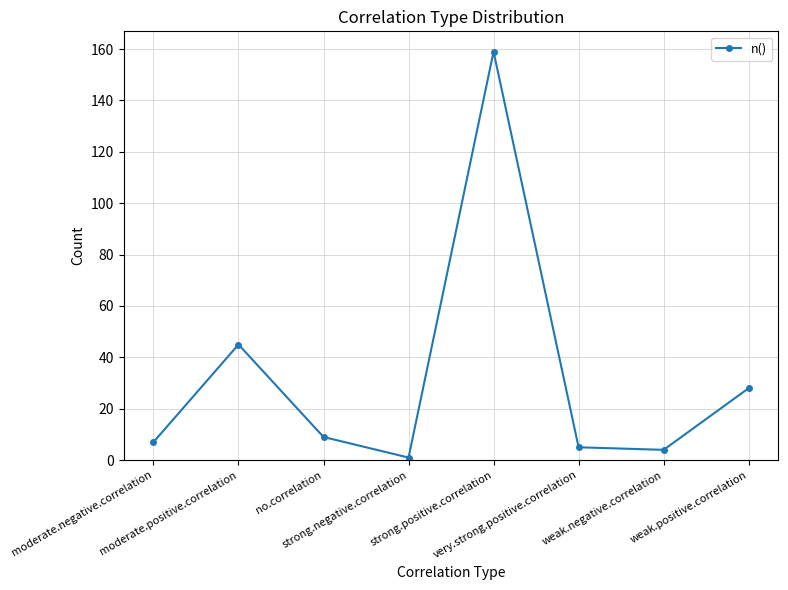

Which label corresponds to the smallest value in the chart?

strong.negative.correlation